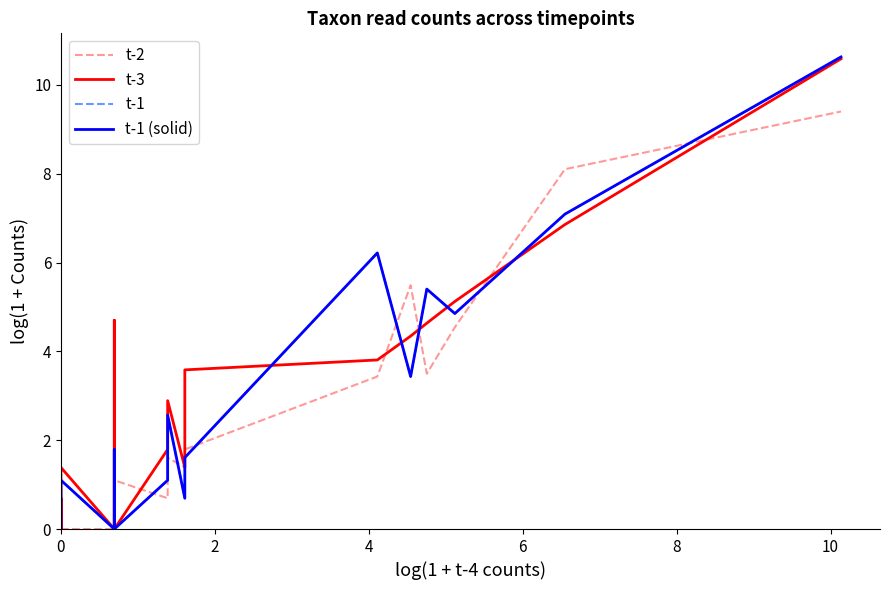

How many lines are shown in the chart?

4